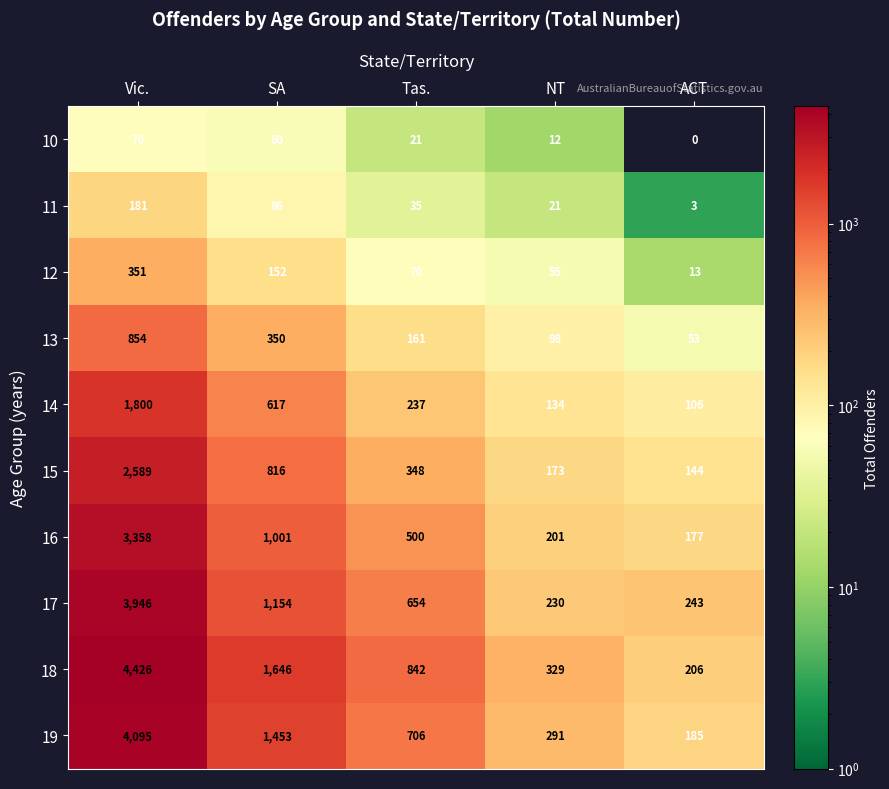

The value of 16 at ACT is 177. True or false?

True